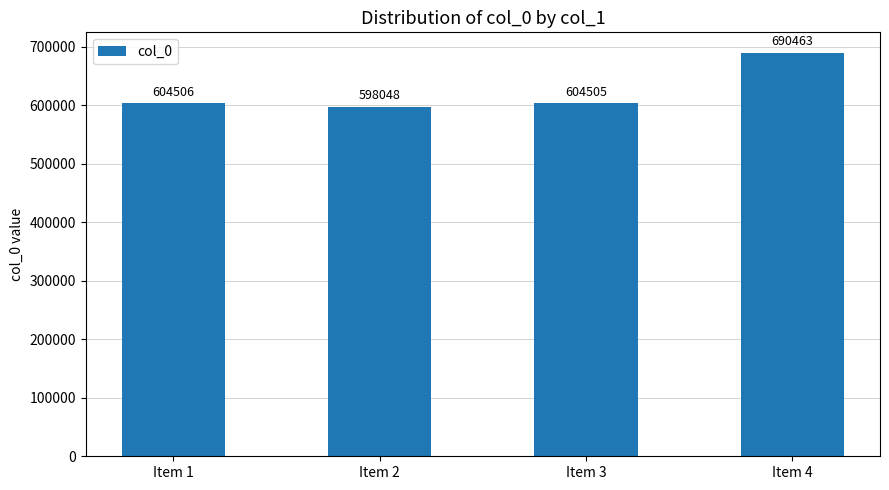

Which category has the lowest value across all series?

Item 2